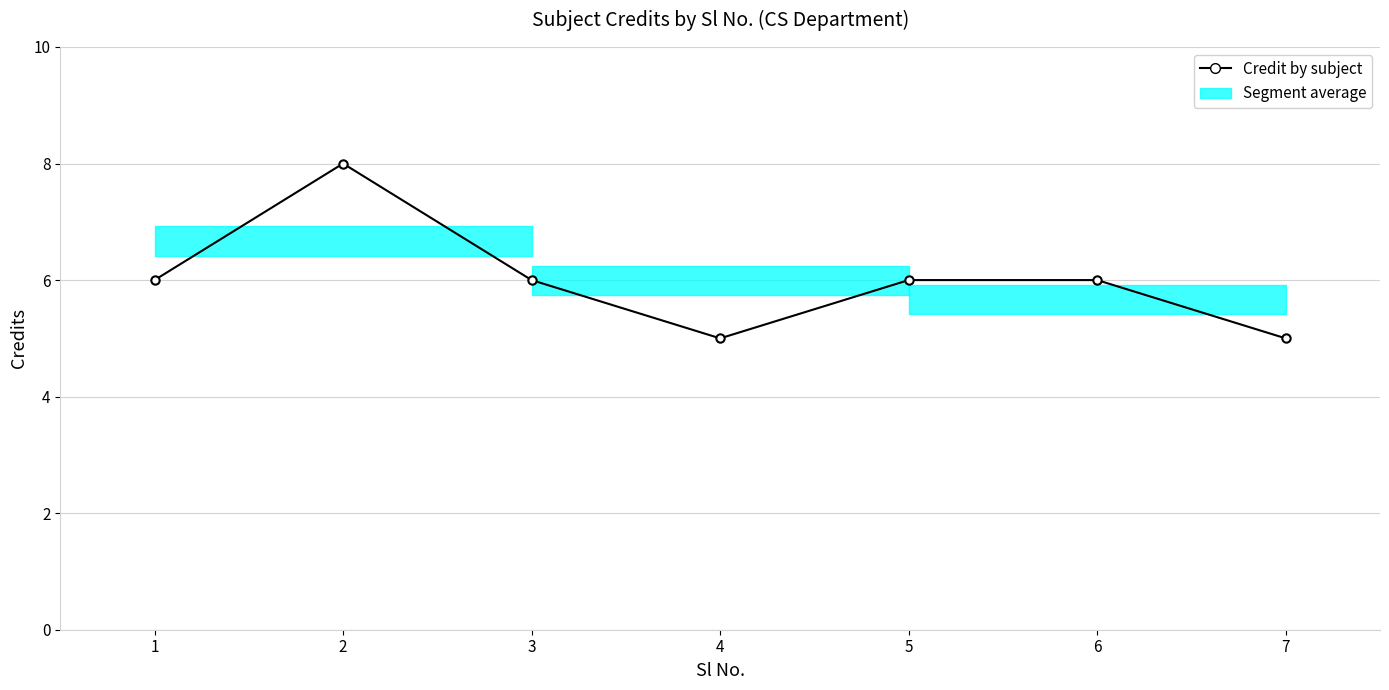

What is the sum of the values at 2 and 7?

13